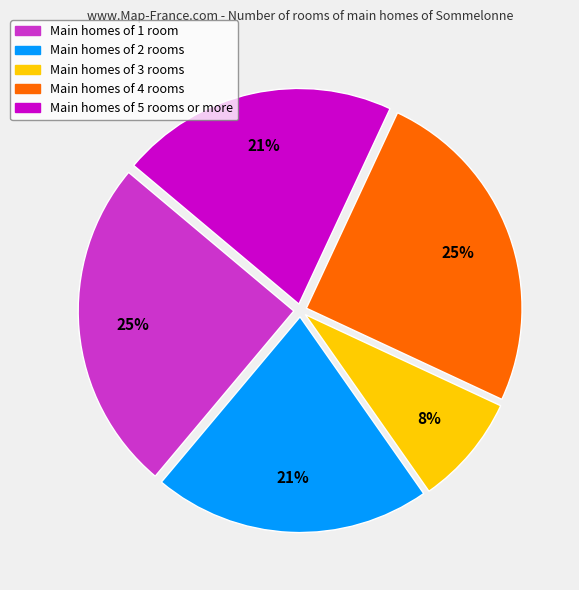

Is there a majority slice in this chart?

No